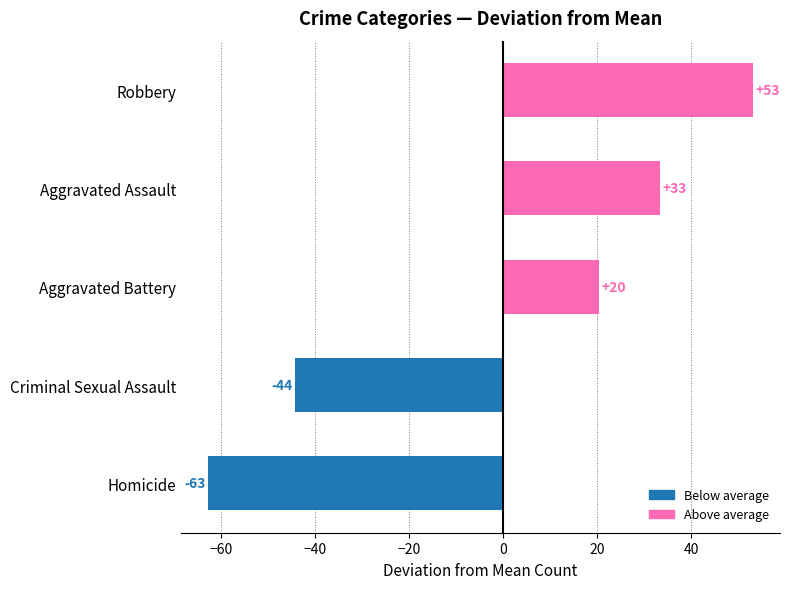

Does the chart contain any negative values?

Yes